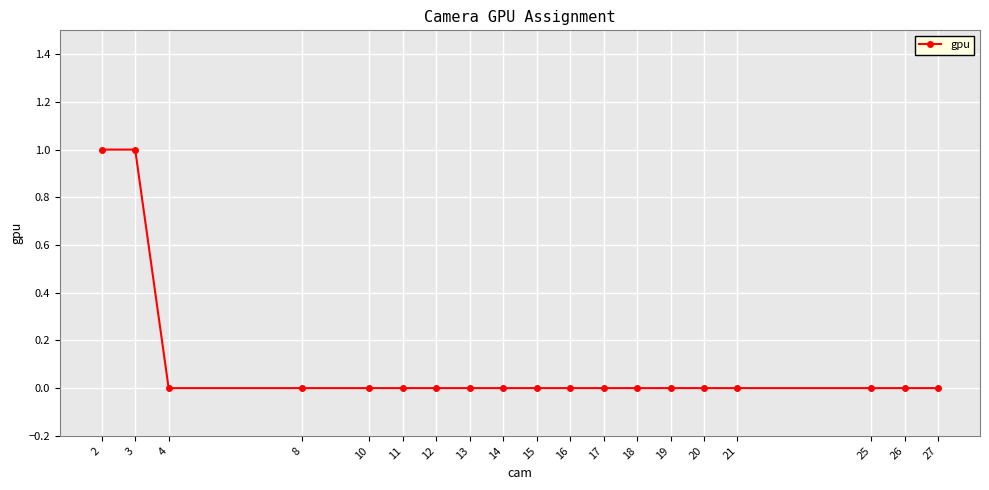

How many series are shown in this chart?

1